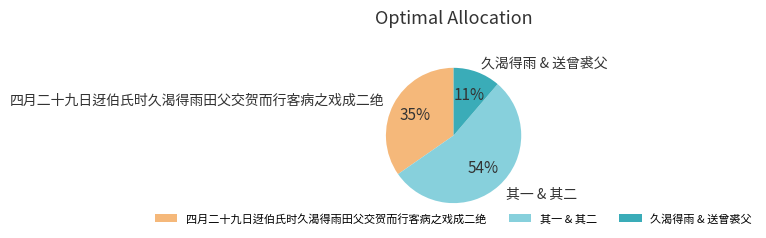

Which category has the smallest portion of the pie?

久渴得雨 & 送曾裘父